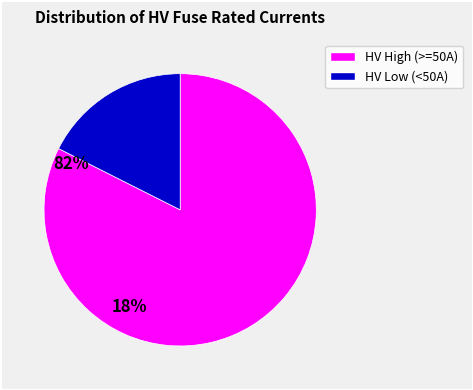

How many segments does this pie chart have?

2